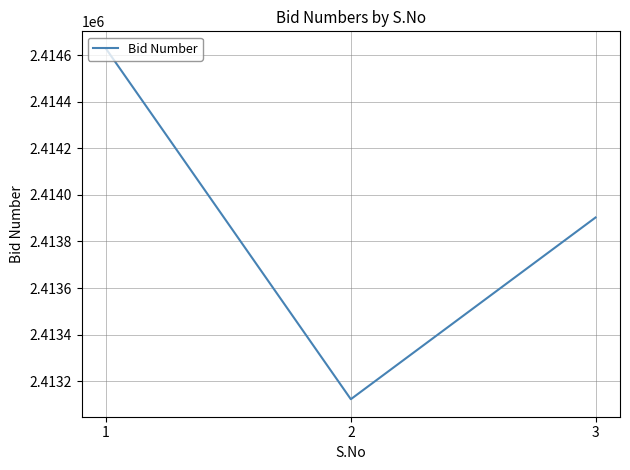

How many values are below 2413903?

1